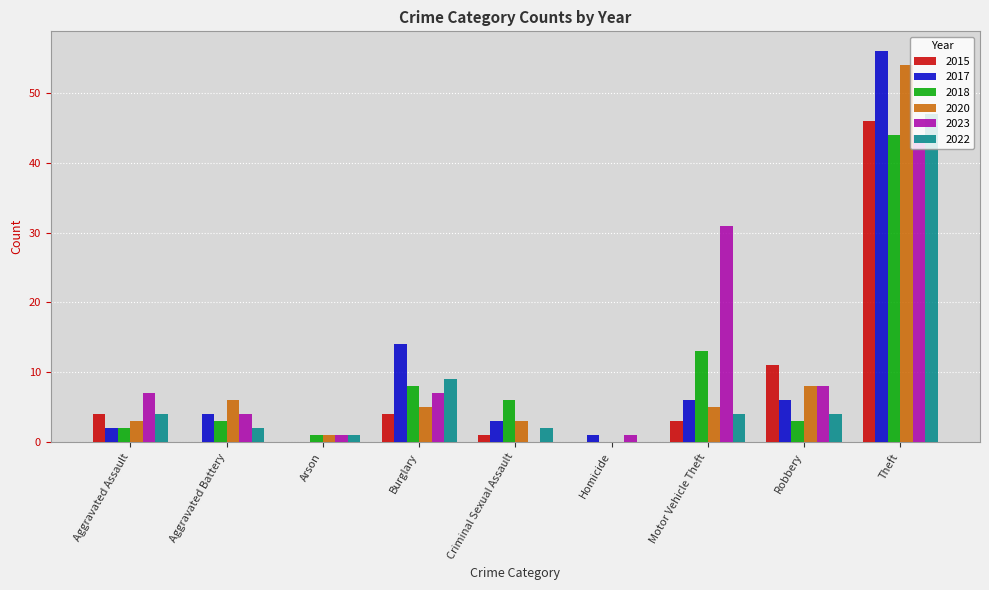

What is the average value of the 2018 series?

9